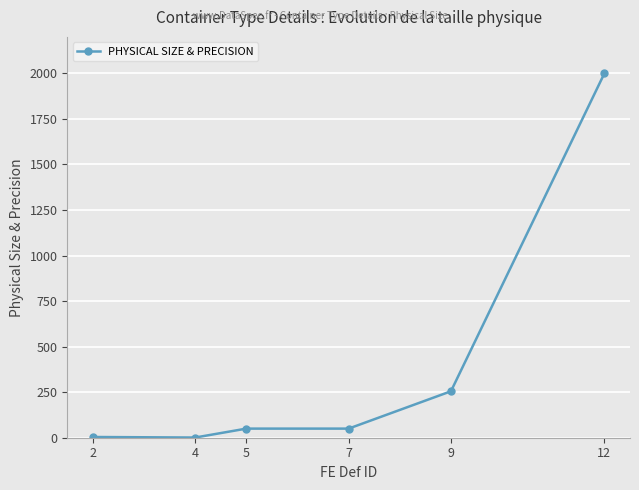

Is it true that the value at 12 is 2630?

False